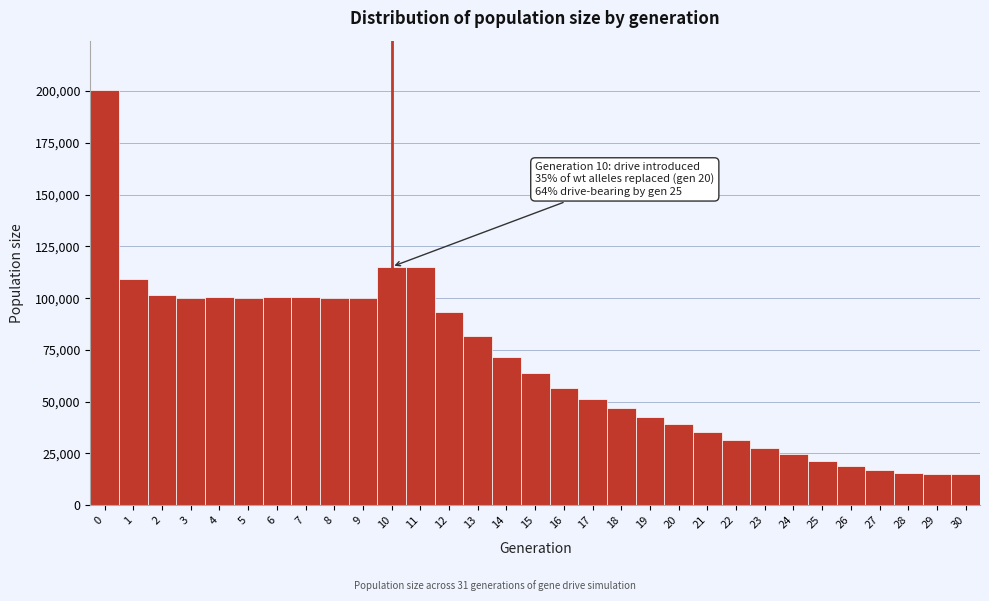

Over which range of the x-axis is the bar tallest?

-0.5 to 0.5